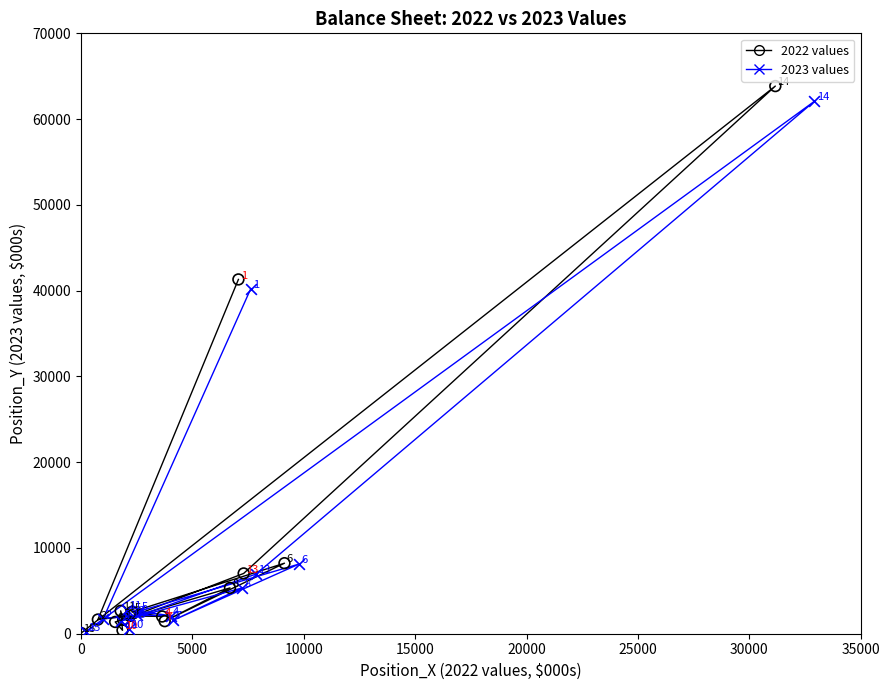

Which series has the largest Y range (max minus min)?

2022 values